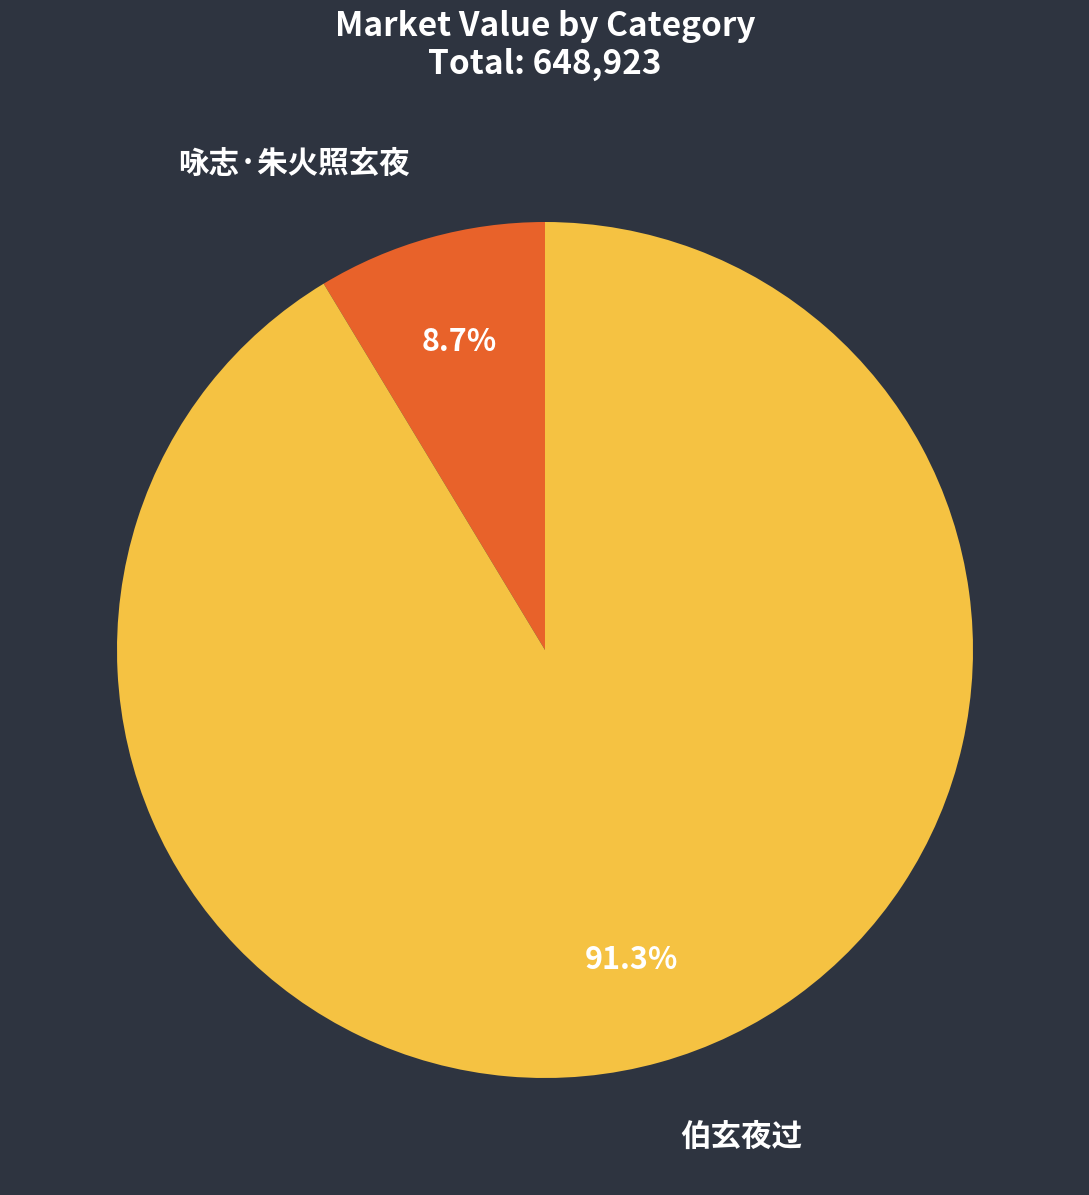

How many slices are in this pie chart?

2